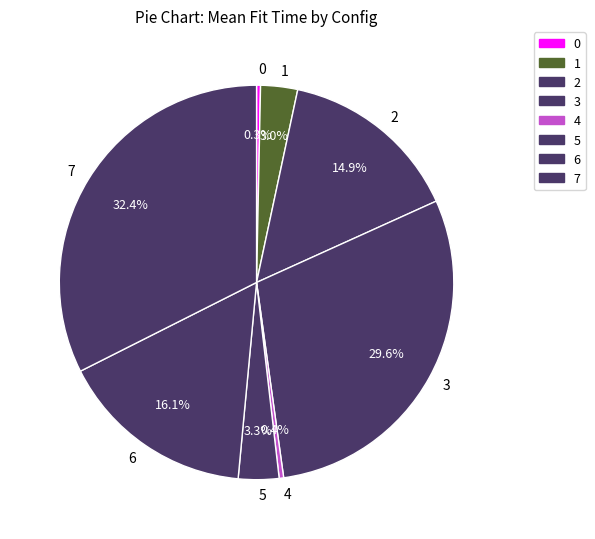

Between 5 and 2, which is larger?

2